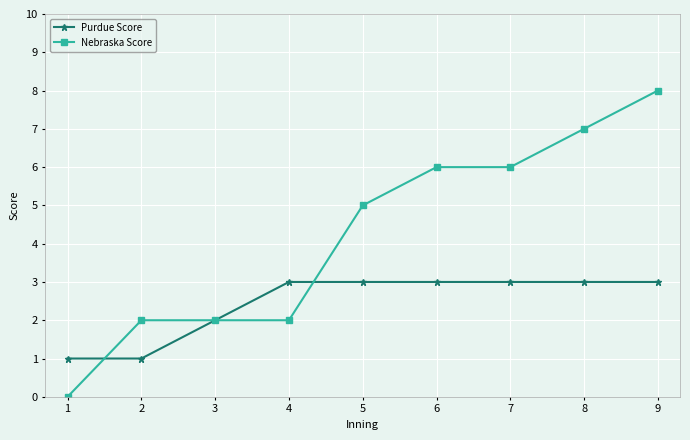

What is the lowest value of the Purdue Score series?

1